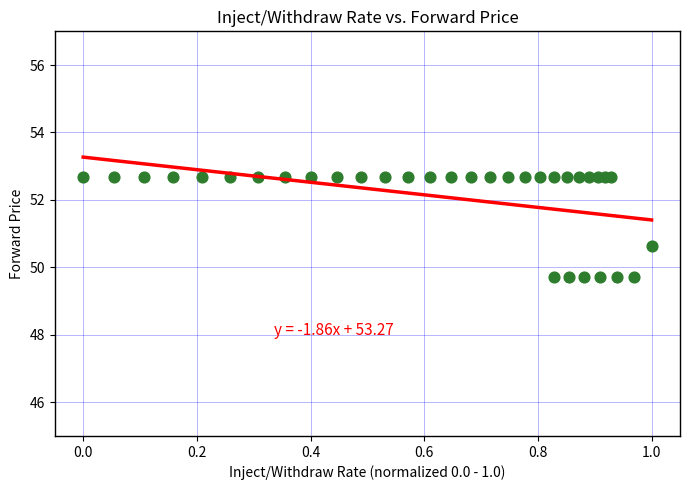

What Y value in the scatter plot is closest to 51?

50.6